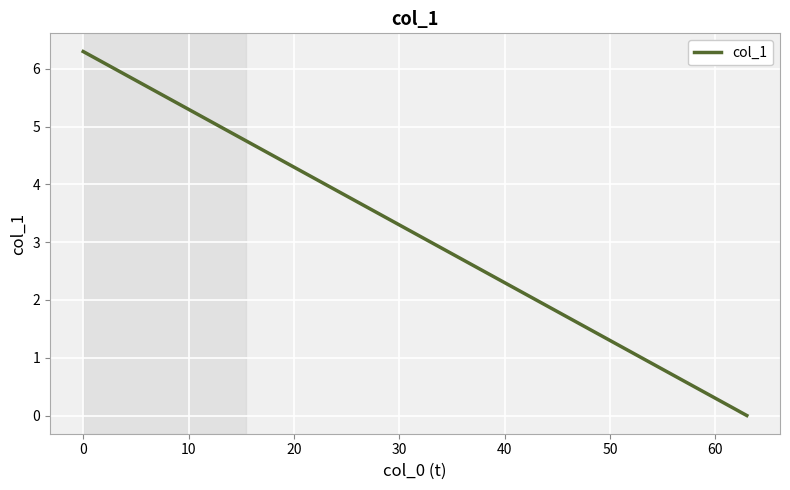

What is the maximum value shown in the chart?

6.3